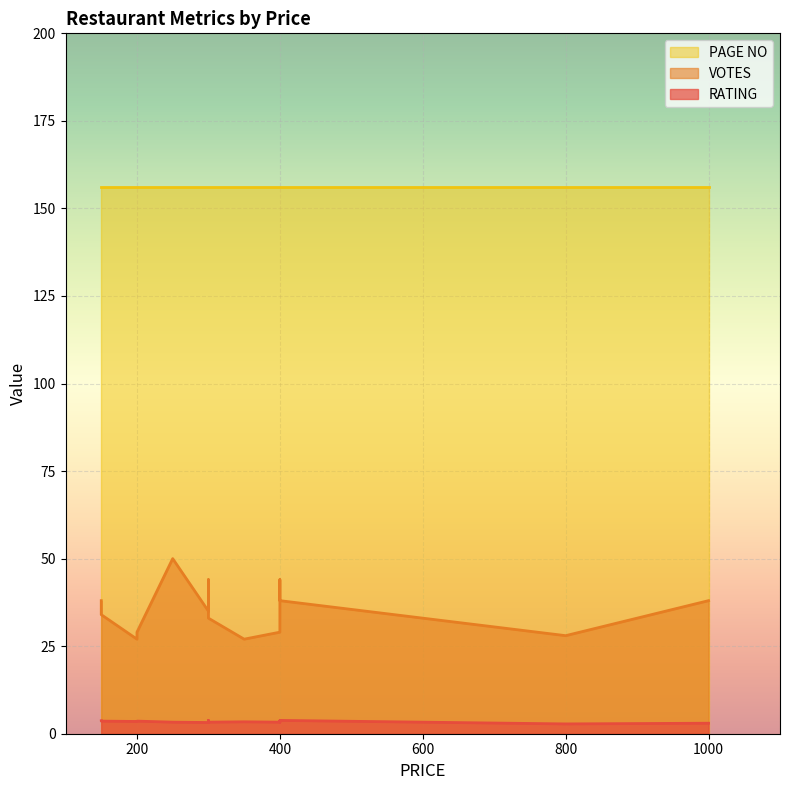

Does the chart display data point markers on the line(s)?

No